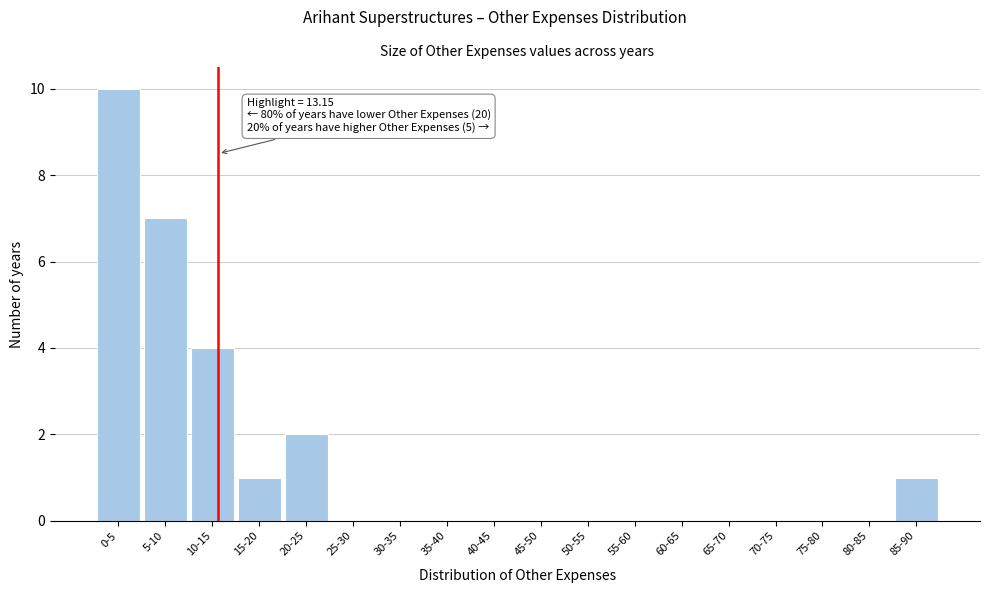

Reading left to right, what are all the values shown in this chart?

0-5=10	5-10=7	10-15=4	15-20=1	20-25=2	25-30=0	30-35=0	35-40=0	40-45=0	45-50=0	50-55=0	55-60=0	60-65=0	65-70=0	70-75=0	75-80=0	80-85=0	85-90=1